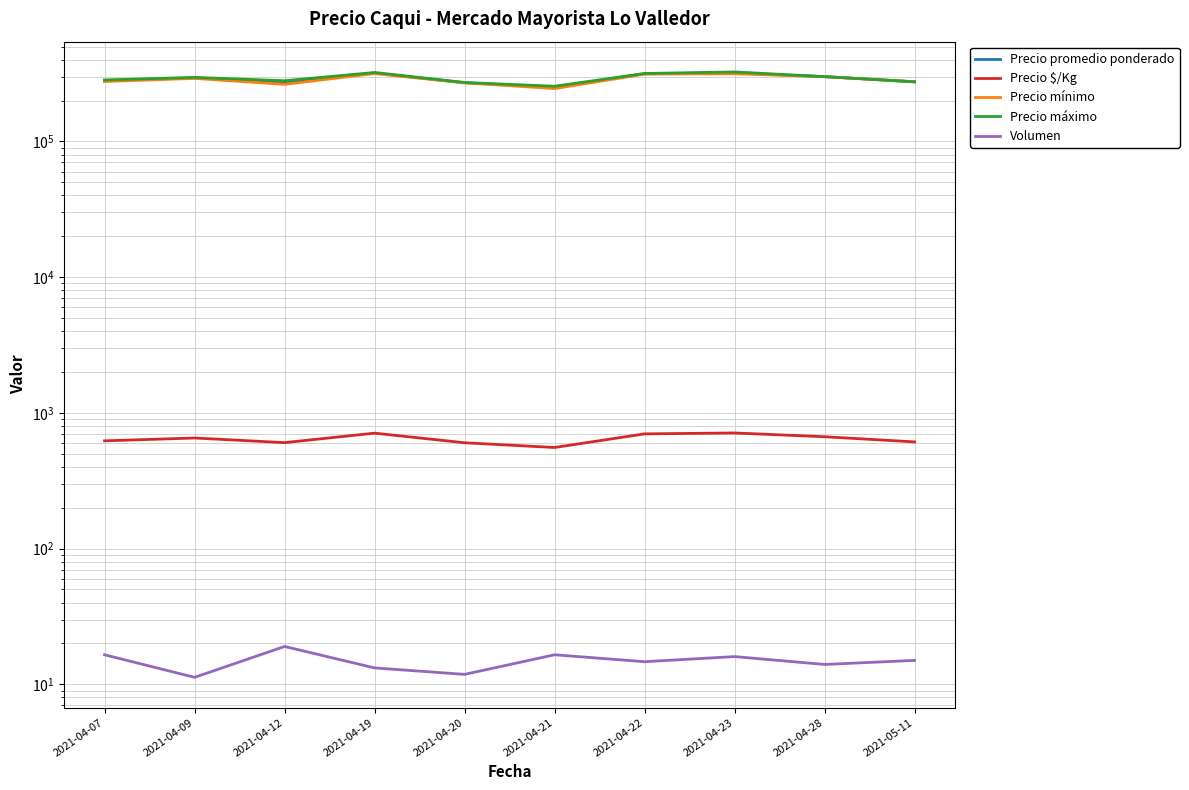

At which category is the sum across all series the highest?

2021-04-23